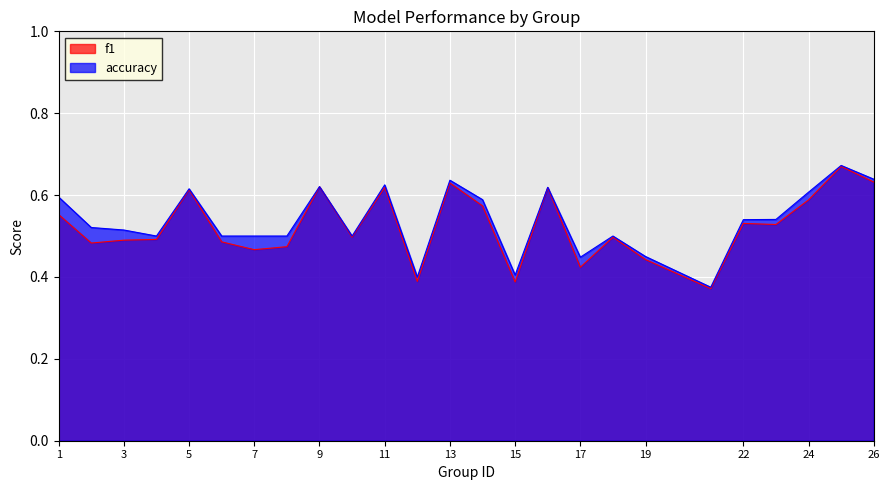

What is the value of the f1 point at the 14th from the left?

0.6